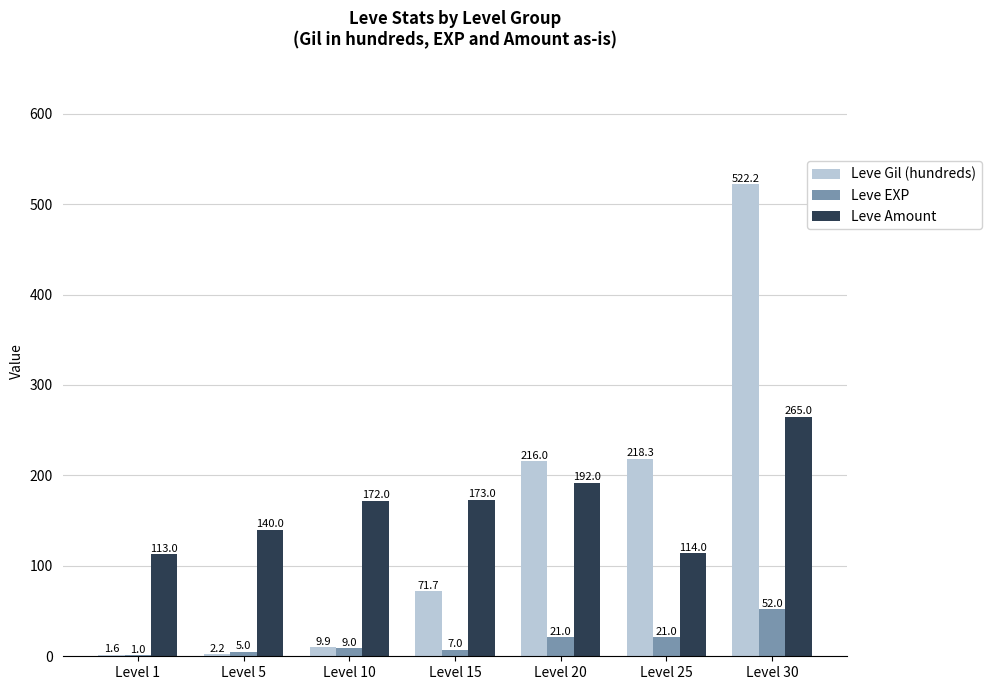

Reading right to left, extract all data points from this chart.

Leve Gil (hundreds): Level 30=522.2	Level 25=218.3	Level 20=216.0	Level 15=71.7	Level 10=9.9	Level 5=2.2	Level 1=1.6
Leve EXP: Level 30=52.0	Level 25=21.0	Level 20=21.0	Level 15=7.0	Level 10=9.0	Level 5=5.0	Level 1=1.0
Leve Amount: Level 30=265.0	Level 25=114.0	Level 20=192.0	Level 15=173.0	Level 10=172.0	Level 5=140.0	Level 1=113.0